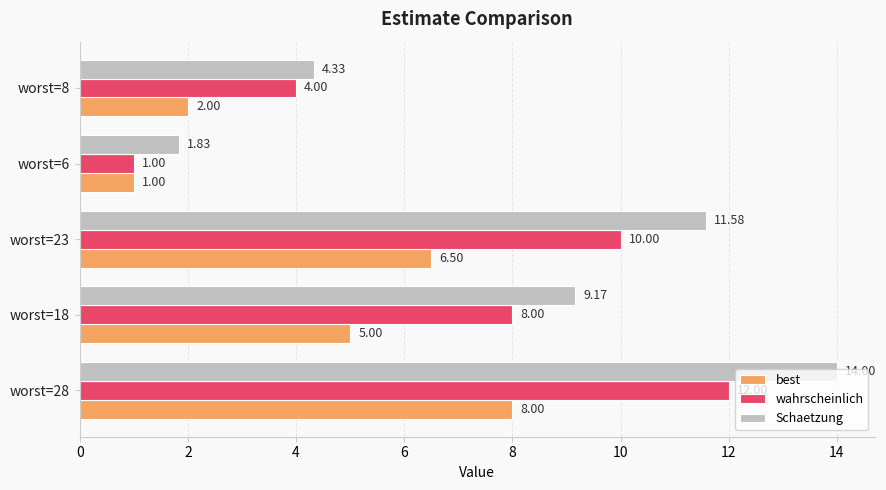

How many distinct data groups are displayed?

3